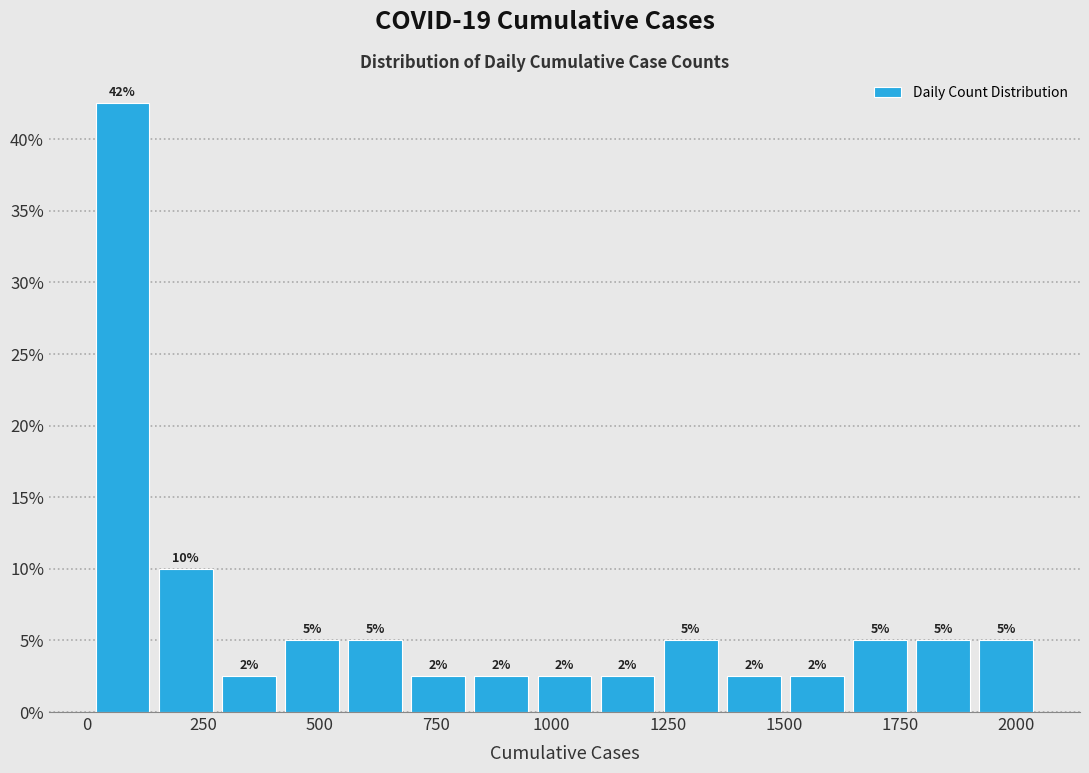

Read against the x-axis, roughly where is the centre of the tallest bar?

100